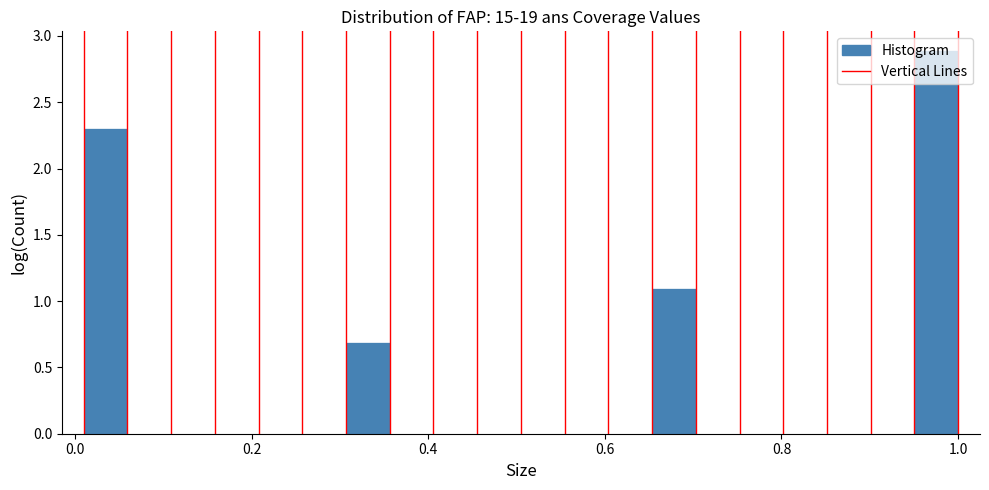

Read against the x-axis, roughly where is the centre of the tallest bar?

0.98